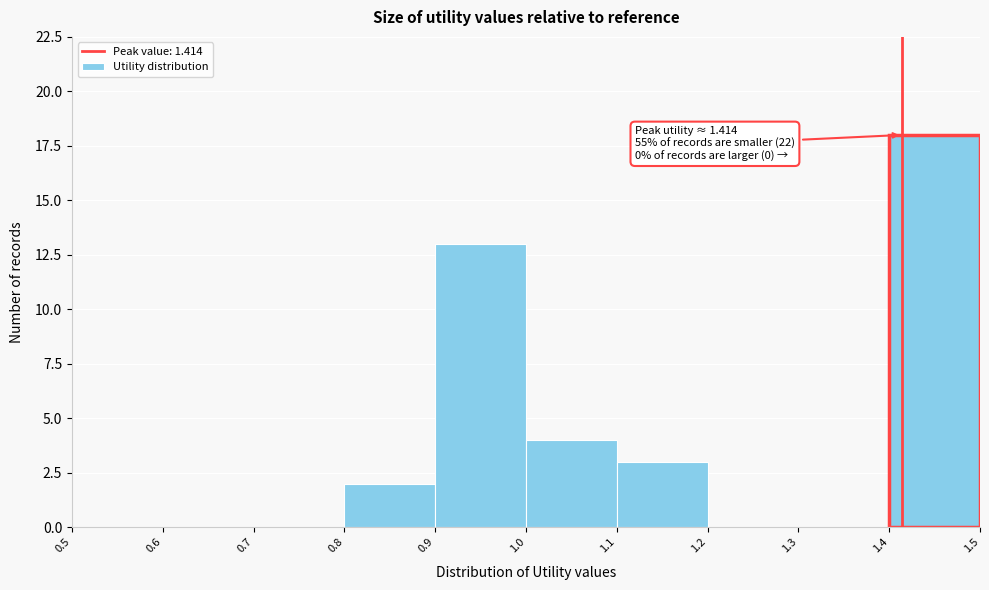

Which range on the x-axis has the tallest bar?

1.4 to 1.5